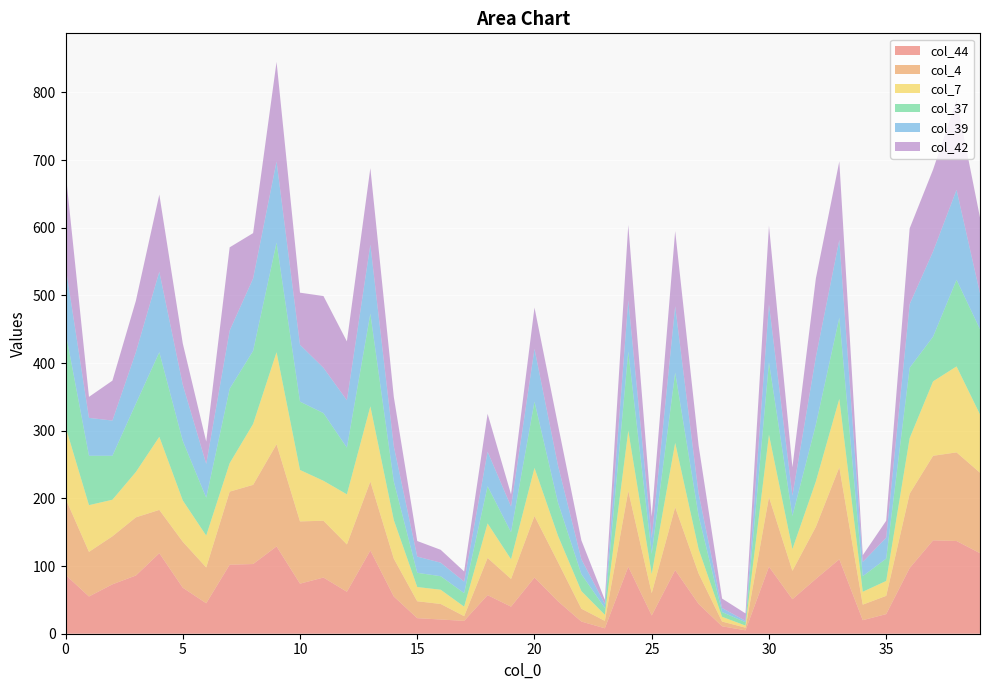

Reading left to right, list all the values displayed in this chart.

col_44: 0=87	1=55	2=73	3=86	4=119	5=68	6=45	7=102	8=103	9=129	10=74	11=83	12=62	13=123	14=55	15=23	16=21	17=19	18=57	19=40	20=83	21=48	22=18	23=8	24=99	25=27	26=94	27=44	28=11	29=5	30=99	31=51	32=81	33=110	34=20	35=29	36=97	37=138	38=137	39=119
col_4: 0=113	1=66	2=71	3=86	4=64	5=68	6=53	7=108	8=117	9=151	10=92	11=84	12=70	13=102	14=56	15=25	16=23	17=7	18=55	19=41	20=91	21=58	22=19	23=11	24=112	25=33	26=93	27=45	28=7	29=4	30=103	31=42	32=77	33=136	34=23	35=27	36=110	37=125	38=131	39=119
col_7: 0=106	1=69	2=54	3=67	4=108	5=61	6=47	7=42	8=90	9=136	10=76	11=59	12=74	13=111	14=57	15=21	16=21	17=14	18=51	19=29	20=71	21=39	22=26	23=9	24=89	25=28	26=95	27=36	28=7	29=3	30=92	31=32	32=67	33=101	34=19	35=22	36=82	37=110	38=127	39=86
col_37: 0=140	1=73	2=65	3=101	4=125	5=88	6=56	7=110	8=108	9=162	10=101	11=100	12=69	13=137	14=57	15=21	16=20	17=20	18=55	19=40	20=98	21=49	22=25	23=10	24=117	25=30	26=104	27=49	28=7	29=5	30=107	31=49	32=84	33=120	34=23	35=33	36=104	37=66	38=128	39=126
col_39: 0=97	1=56	2=52	3=76	4=119	5=83	6=50	7=86	8=107	9=120	10=84	11=67	12=70	13=102	14=52	15=24	16=20	17=17	18=51	19=38	20=78	21=55	22=22	23=6	24=76	25=23	26=98	27=33	28=6	29=2	30=86	31=30	32=100	33=115	34=21	35=31	36=94	37=126	38=133	39=53
col_42: 0=140	1=31	2=59	3=76	4=114	5=61	6=33	7=123	8=67	9=147	10=77	11=106	12=87	13=113	14=73	15=23	16=19	17=15	18=56	19=18	20=61	21=60	22=28	23=6	24=111	25=32	26=111	27=71	28=14	29=11	30=116	31=42	32=116	33=116	34=10	35=25	36=112	37=121	38=133	39=112